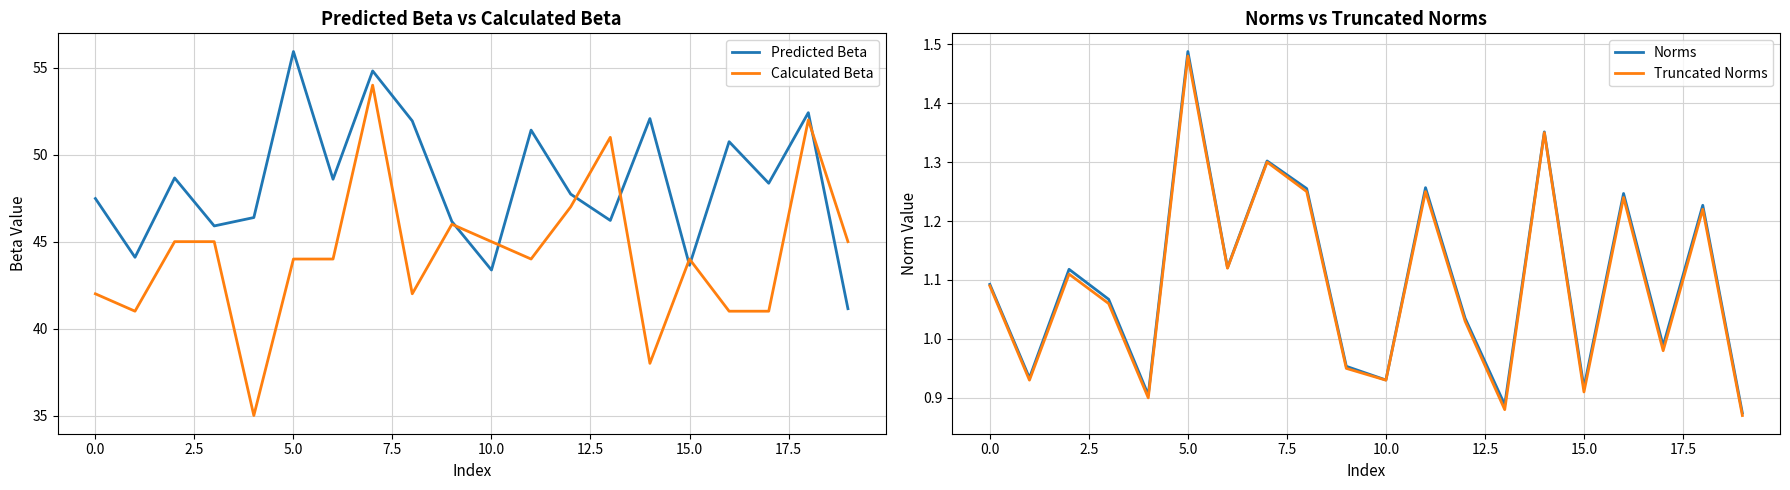

Count the number of data series in this chart.

4